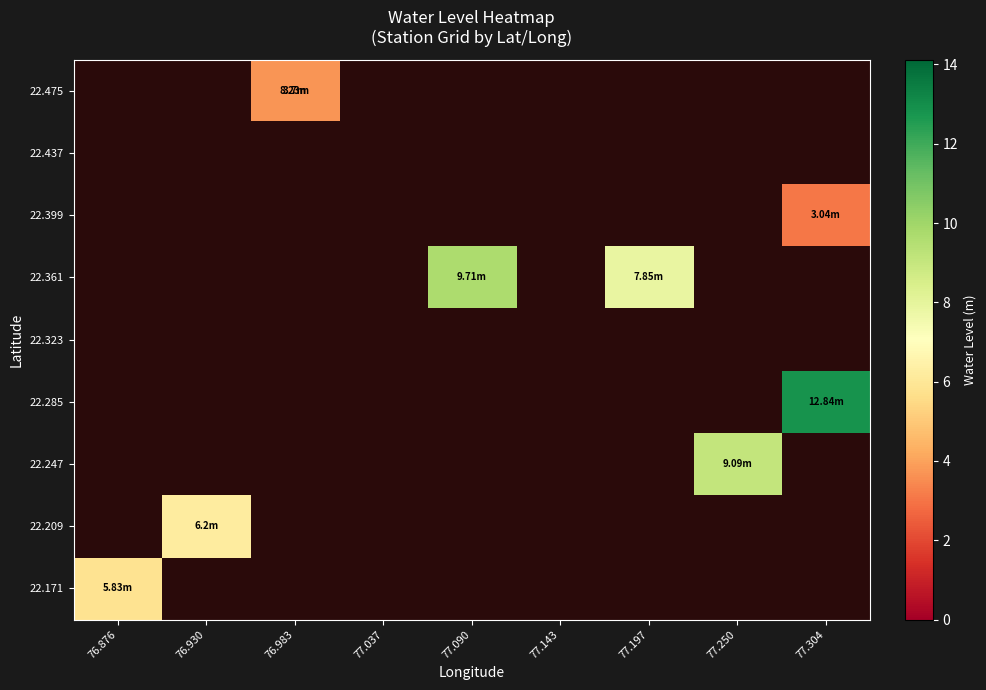

How many values in 22.361 are above zero?

2